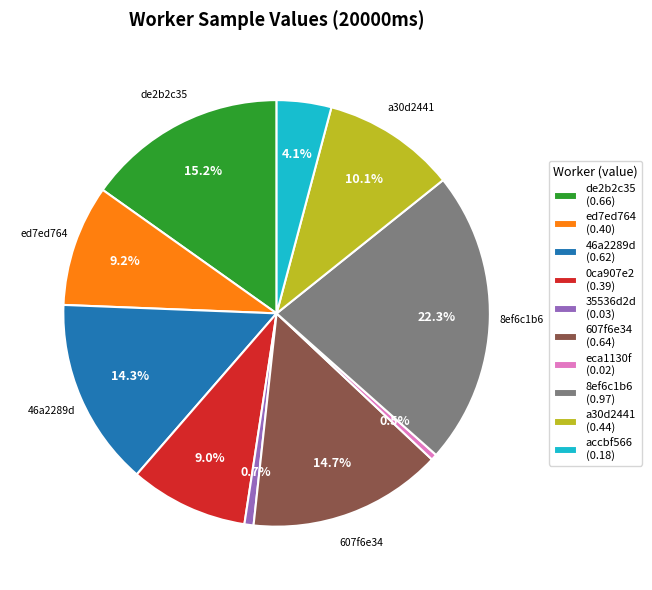

Does ed7ed764 (0.40) represent more than half of the total?

No